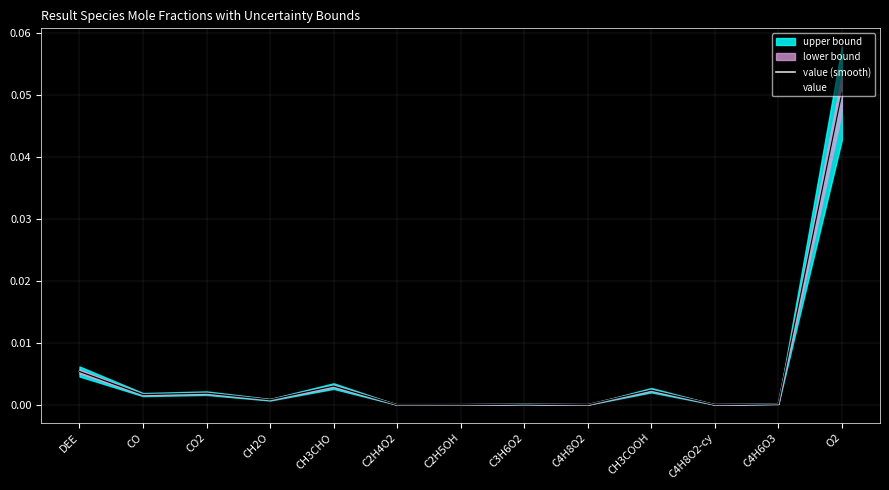

Which has a higher value, C2H5OH or C3H6O2?

C3H6O2